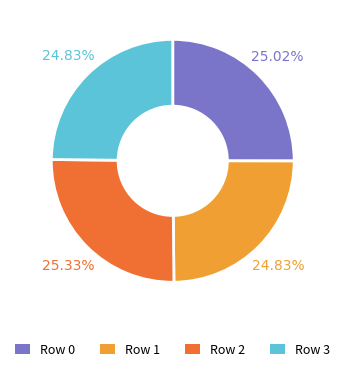

Is there any slice that represents more than half of the pie?

No